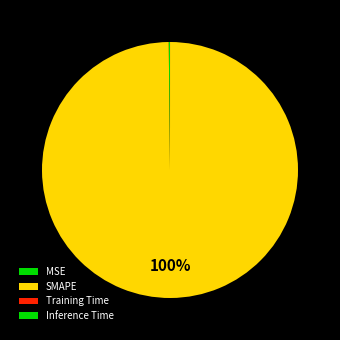

To the nearest percent, what is the combined percentage of SMAPE and MSE?

100%